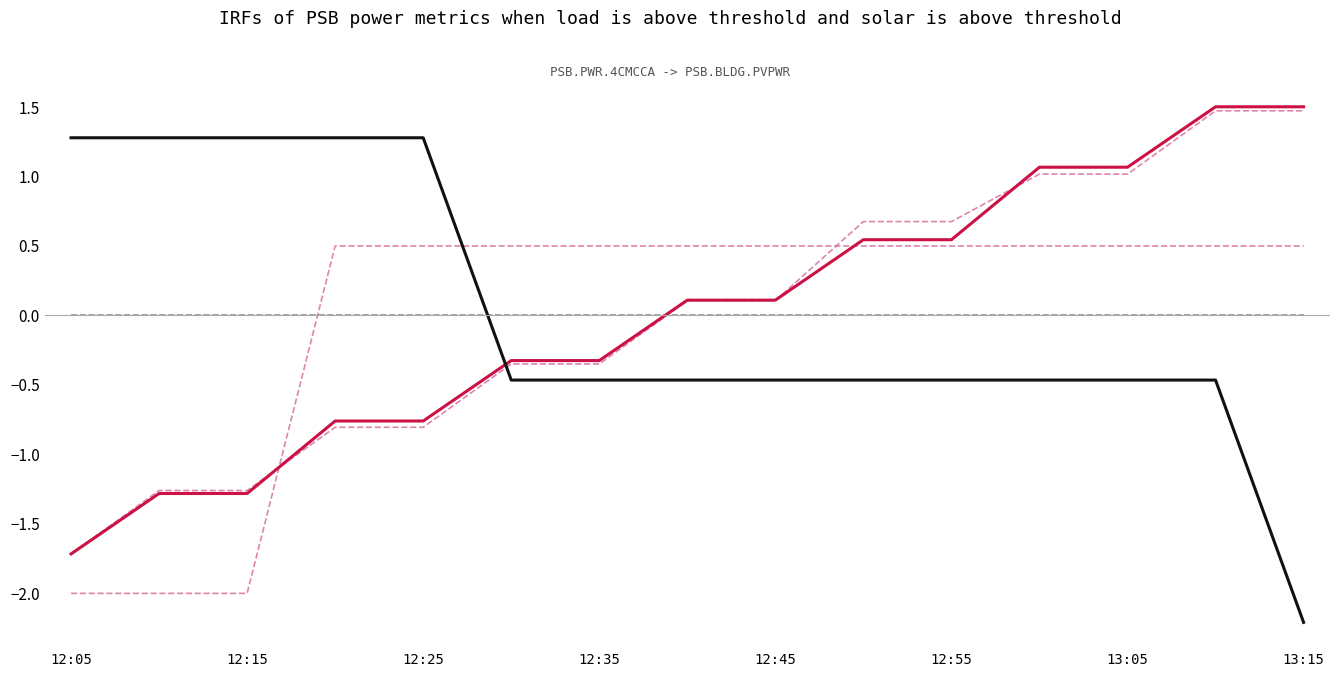

Is this an area chart (filled region under the line)?

No